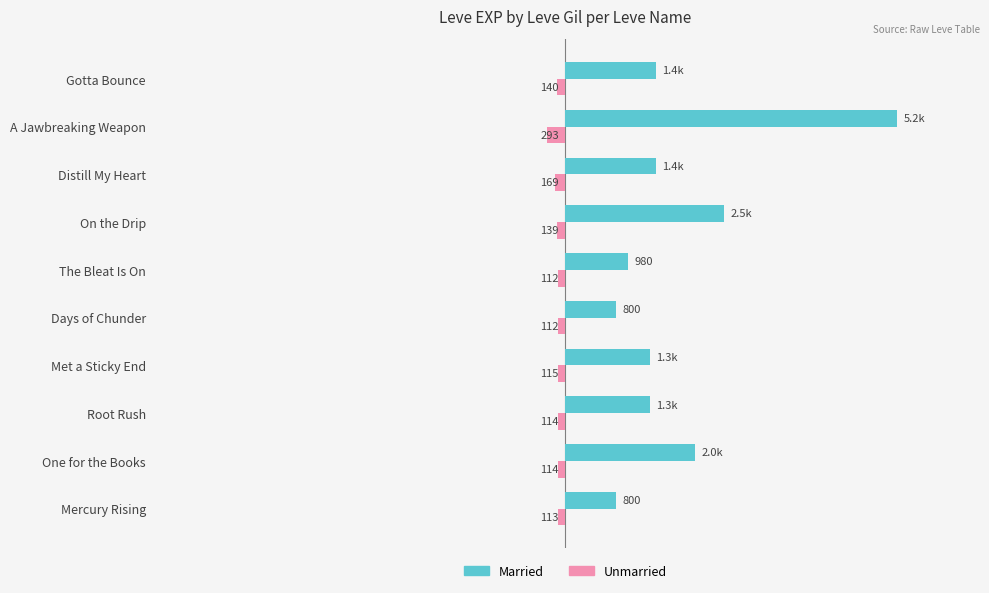

What are all the series names shown in the legend?

Married, Unmarried